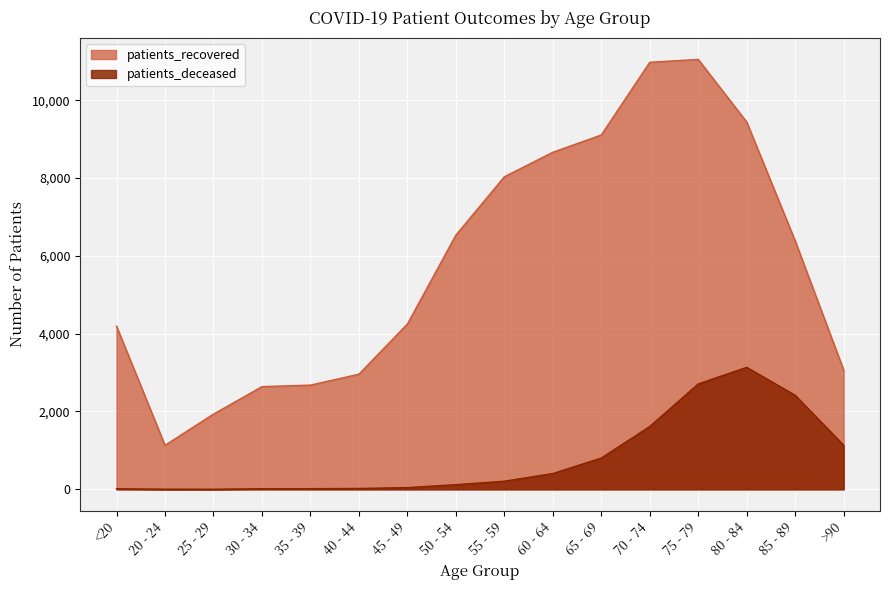

What is the spread (max minus min) of values at 65 - 69?

8301